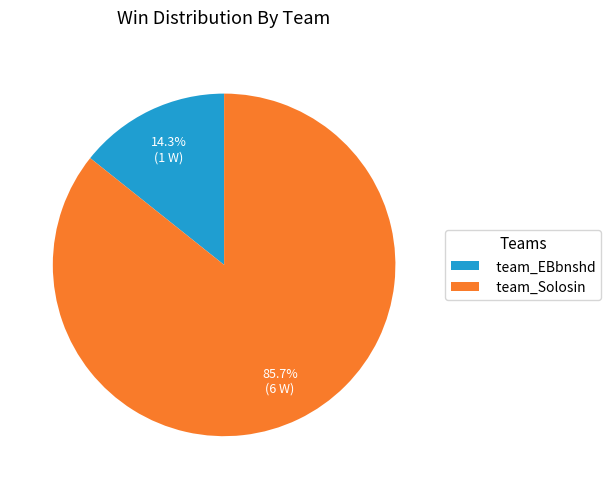

Is team_Solosin the majority of the pie?

Yes